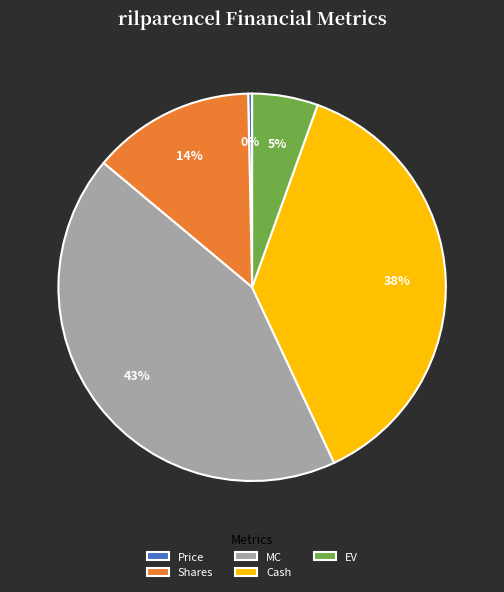

The Cash slice represents 32% of the pie. True or false?

False